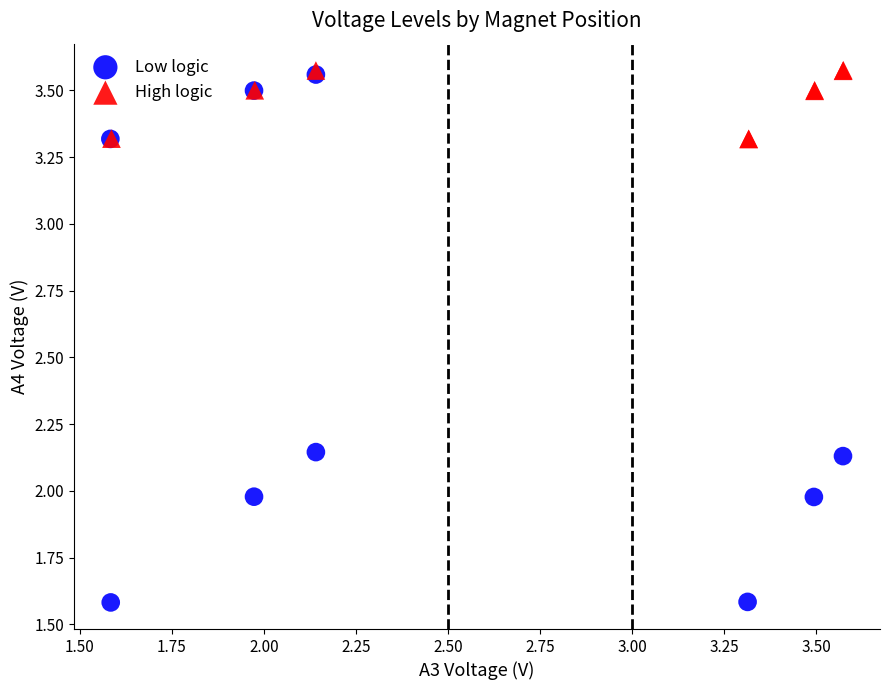

What are all the series names shown in the legend?

Low logic, High logic